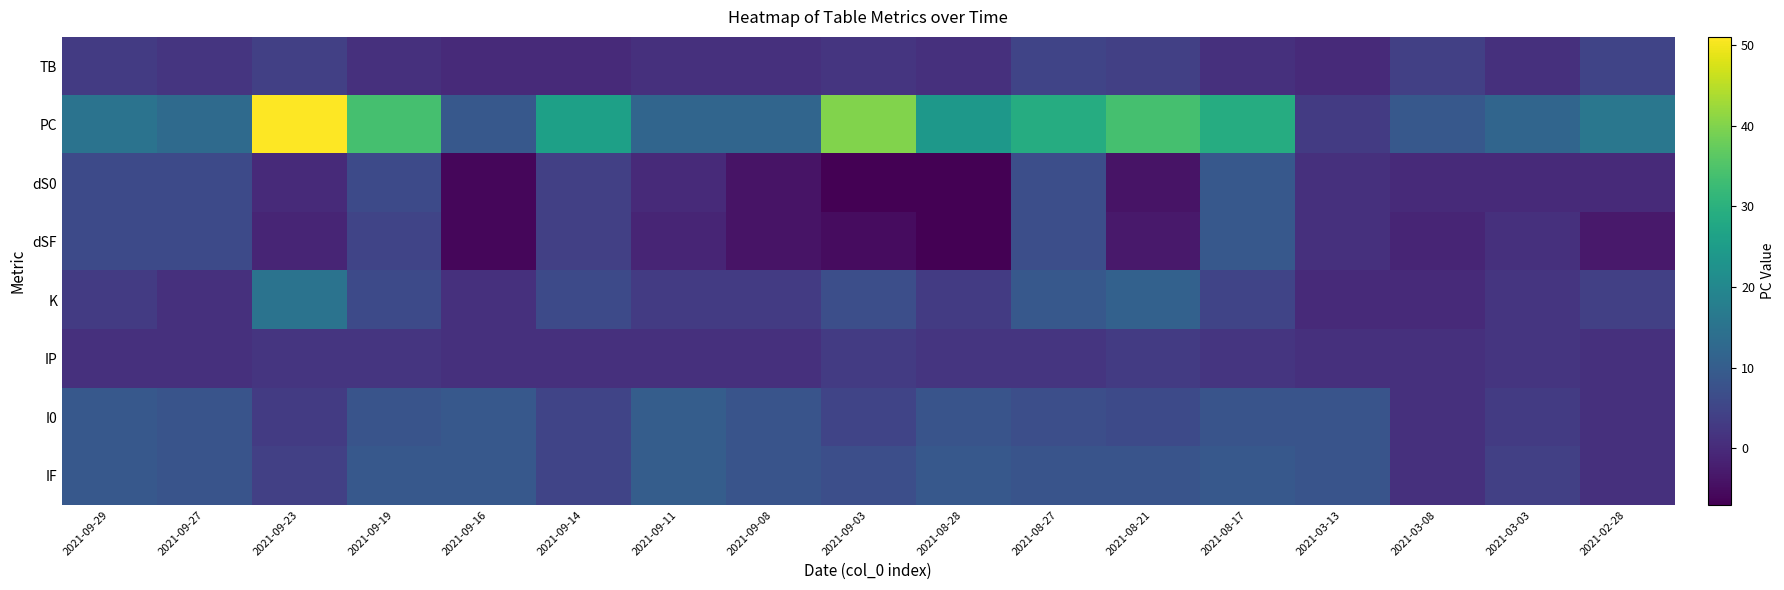

Between 2021-09-27 and 2021-08-17, which series saw the biggest shift?

PC